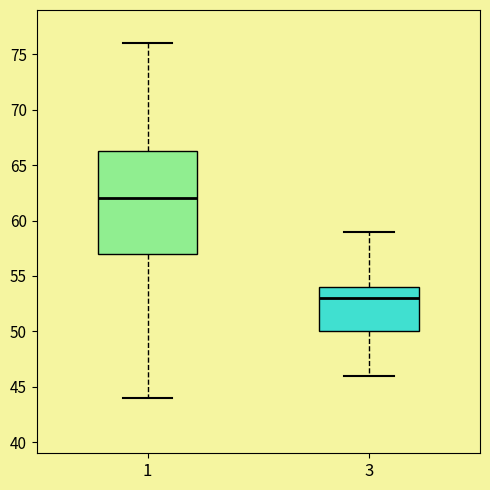

Reading left to right, transcribe this box plot: for each box, give where its median line is, the range the box spans, and where its two whiskers end, as read against the y-axis. The values are not printed on the chart, so give them approximately, as read against the axis.

1: median 62.0, box 57.0 to 66.5, whiskers 44.0 to 76.0
3: median 53.0, box 50.0 to 54.0, whiskers 46.0 to 59.0